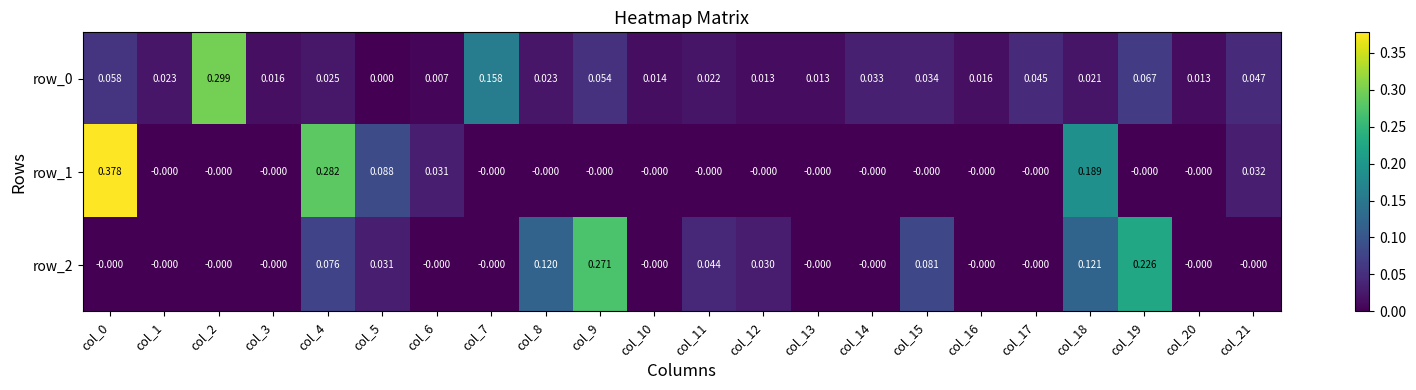

Is the value of row_1 at col_21 greater than the value of row_0 at col_3?

Yes